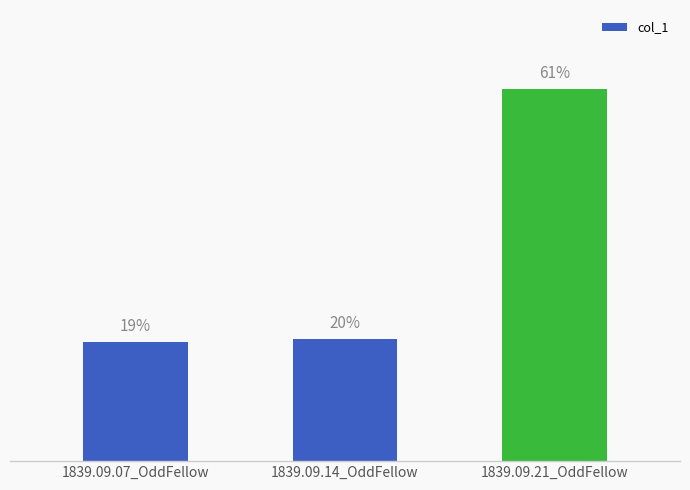

Rank the categories by value from lowest to highest.

1839.09.07_OddFellow, 1839.09.14_OddFellow, 1839.09.21_OddFellow